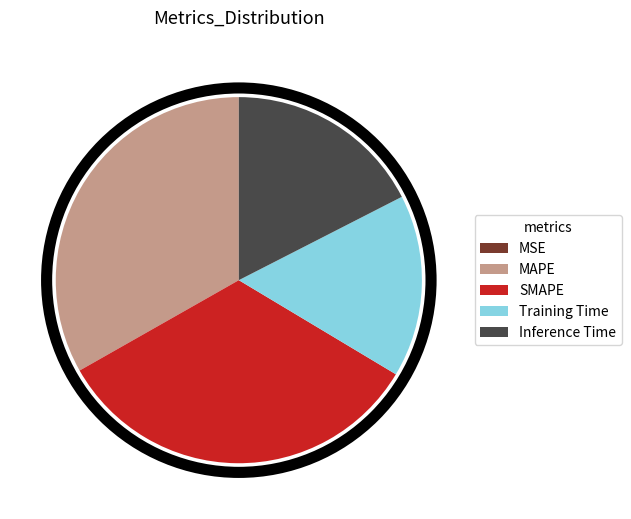

Combined, do MAPE and SMAPE account for over 50%?

Yes